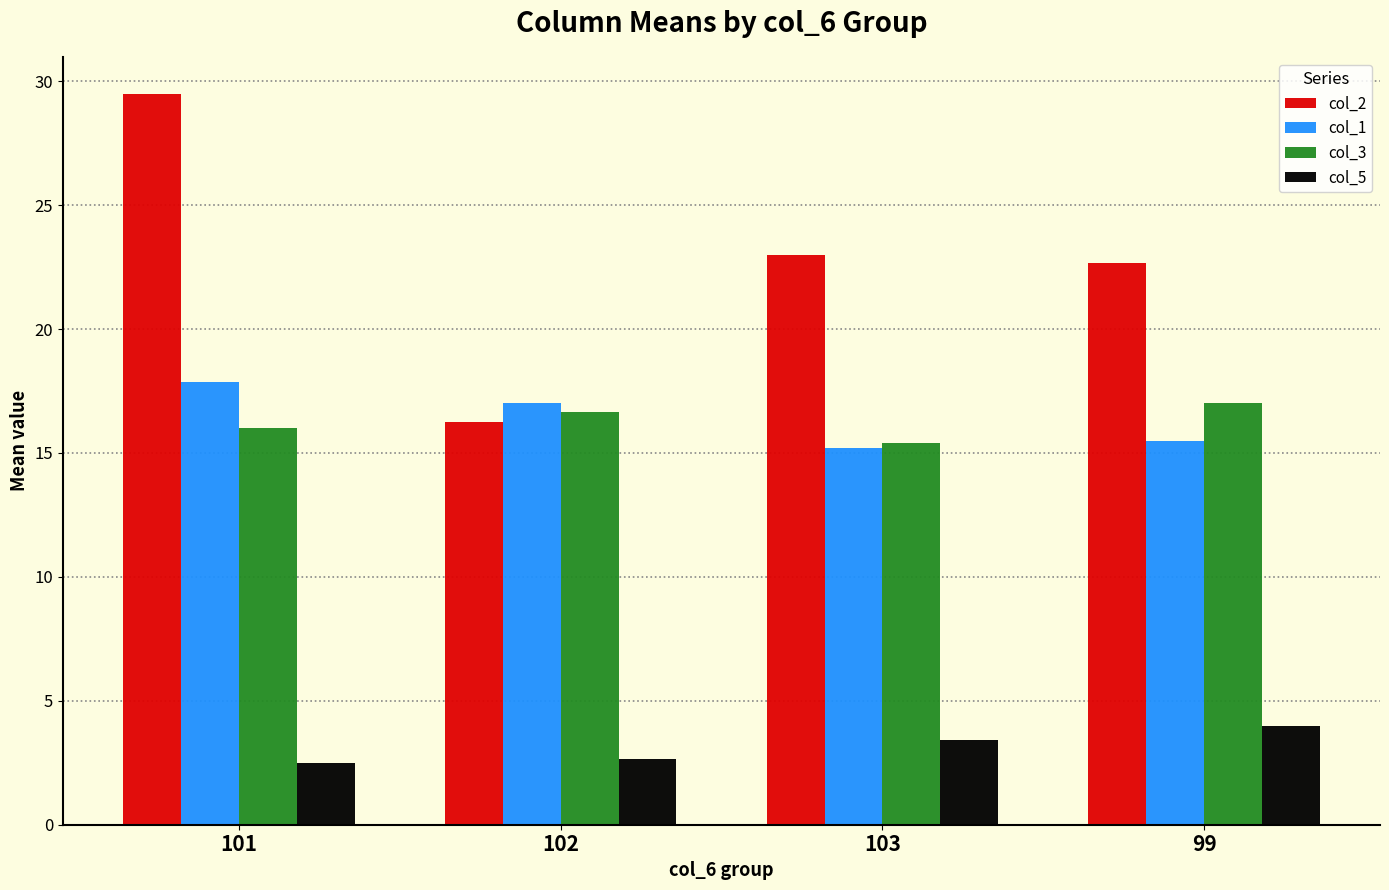

Which series has the largest range (max minus min)?

col_2